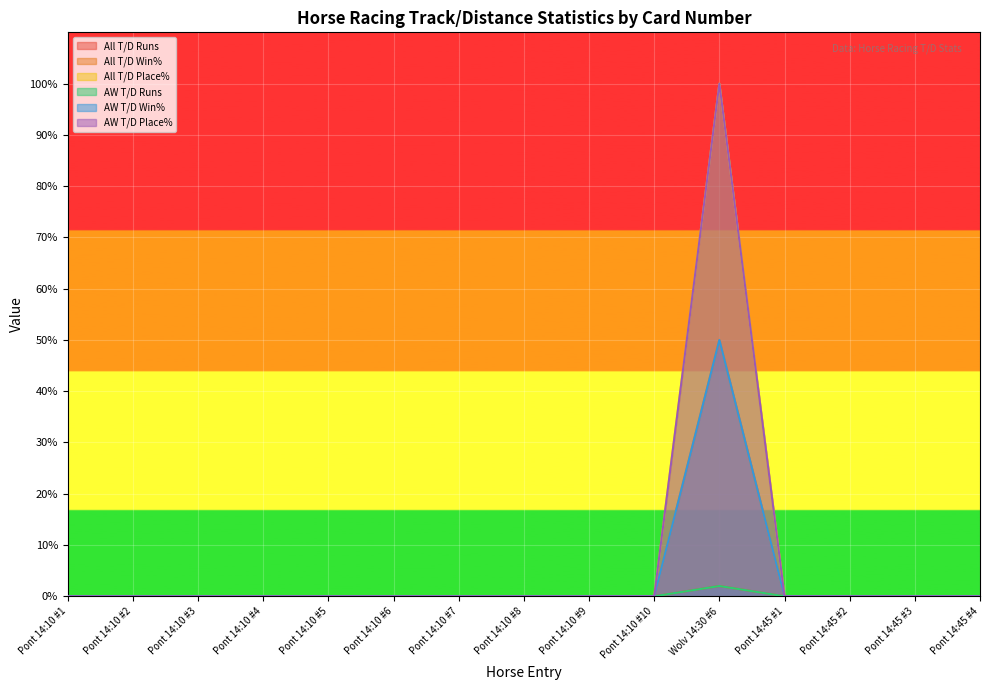

Does the chart display data point markers on the line(s)?

No